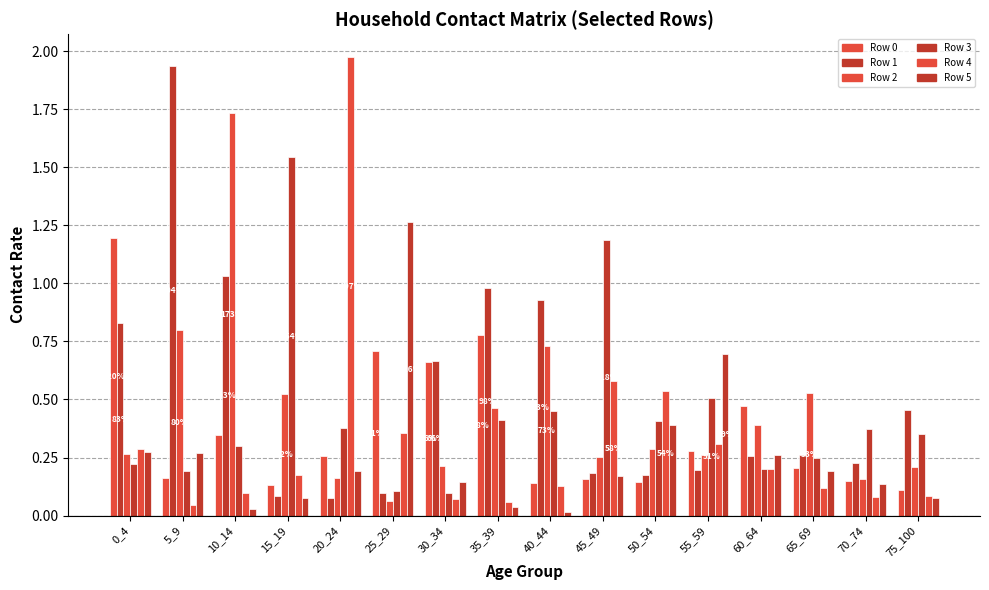

Does the chart contain any negative values?

No